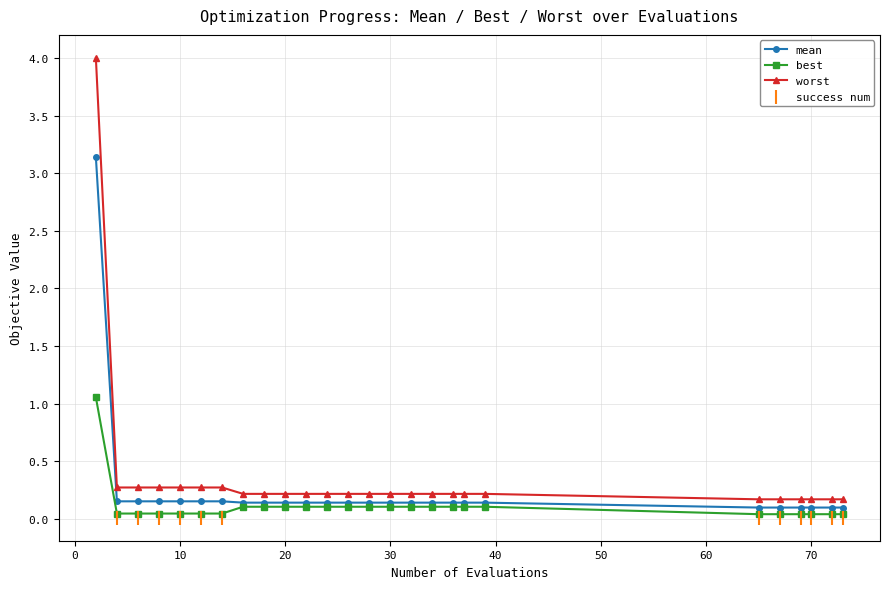

Which series has the largest total across all categories?

worst